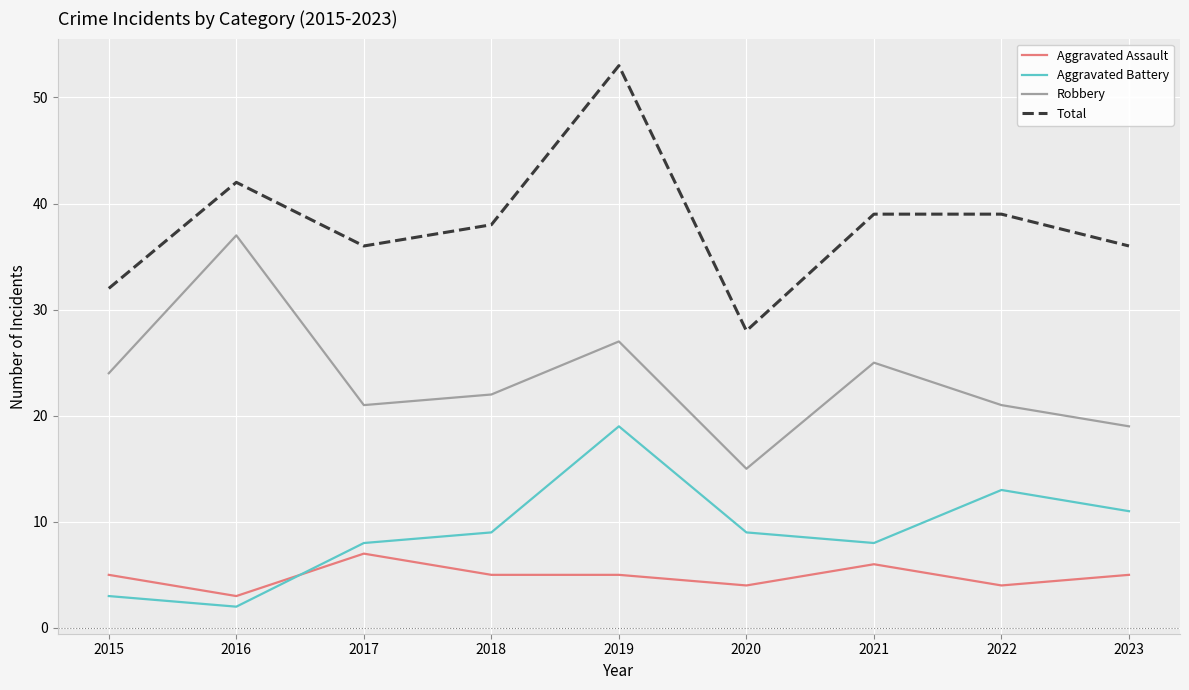

What are all the series names shown in the legend?

Aggravated Assault, Aggravated Battery, Robbery, Total